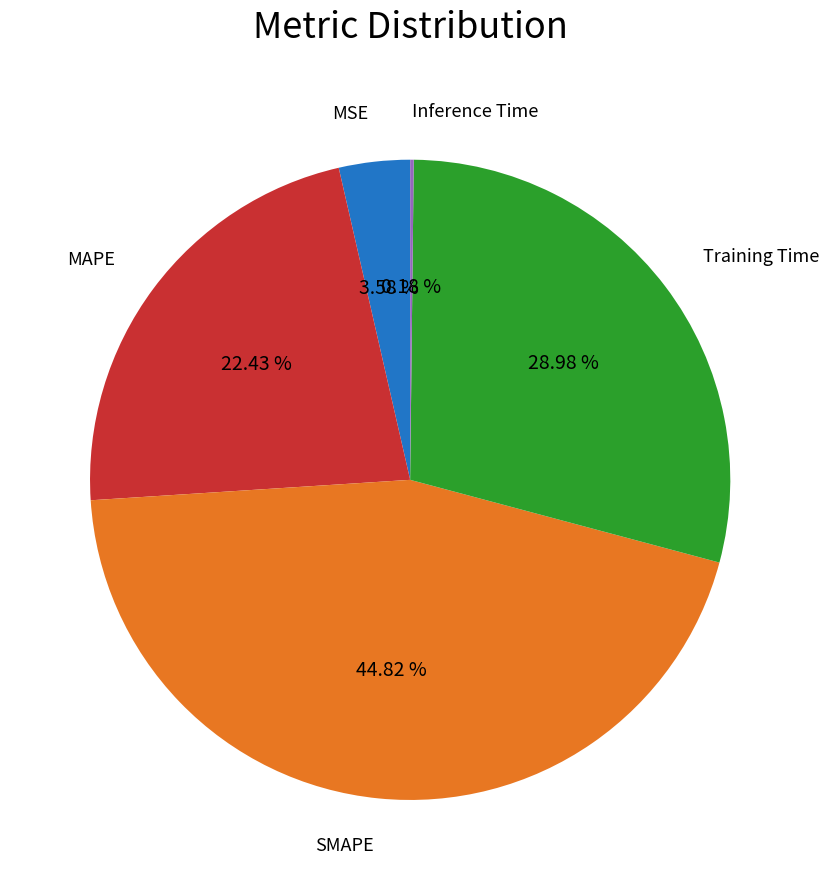

What percentage is the Training Time slice, to the nearest percent?

29%